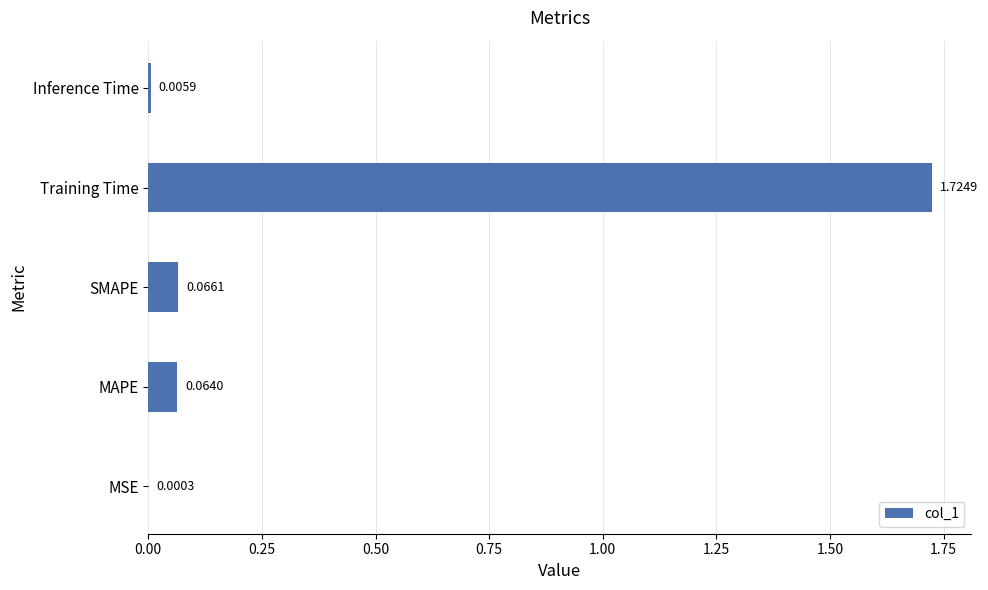

What is the sum of all values?

1.9